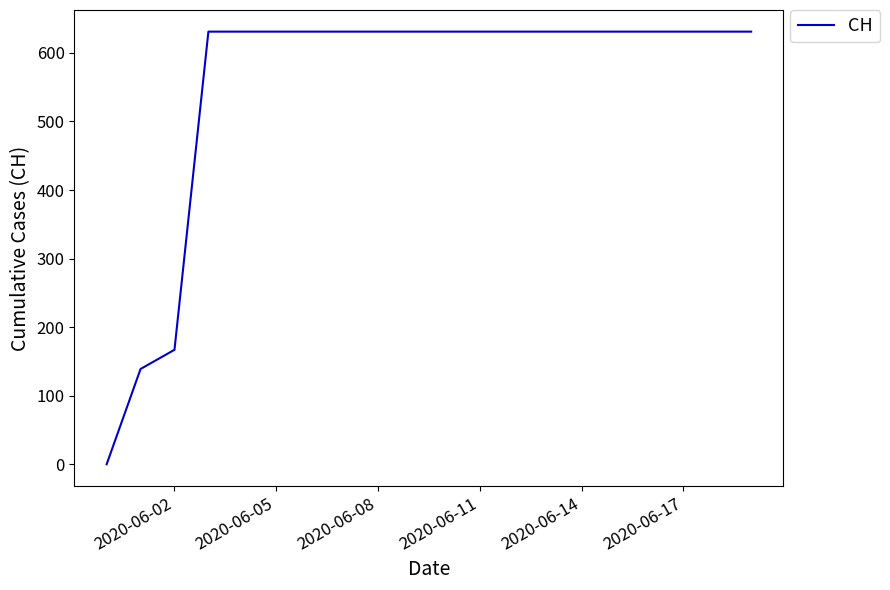

What is the difference between the maximum and minimum values?

631